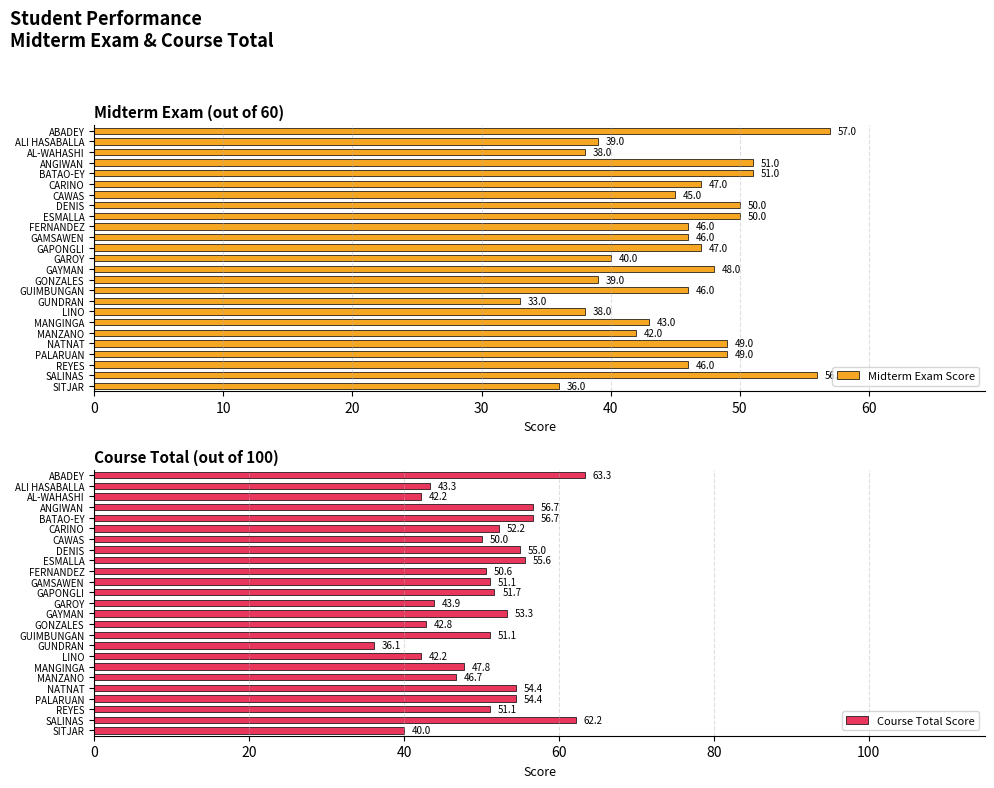

What is the difference between the second highest and minimum values in the Midterm Exam Score series?

23